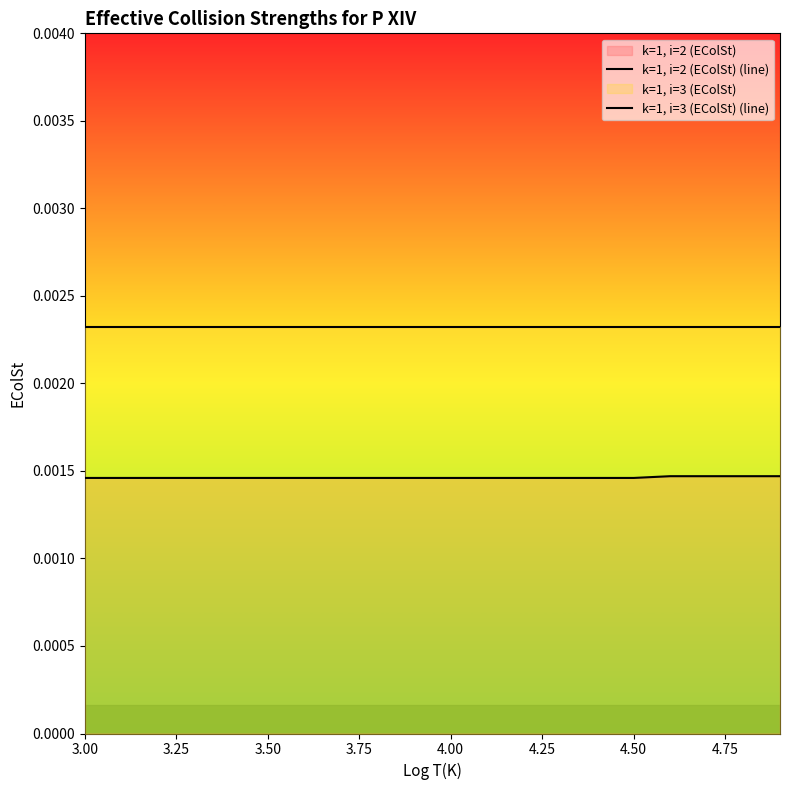

How many lines are shown in the chart?

2